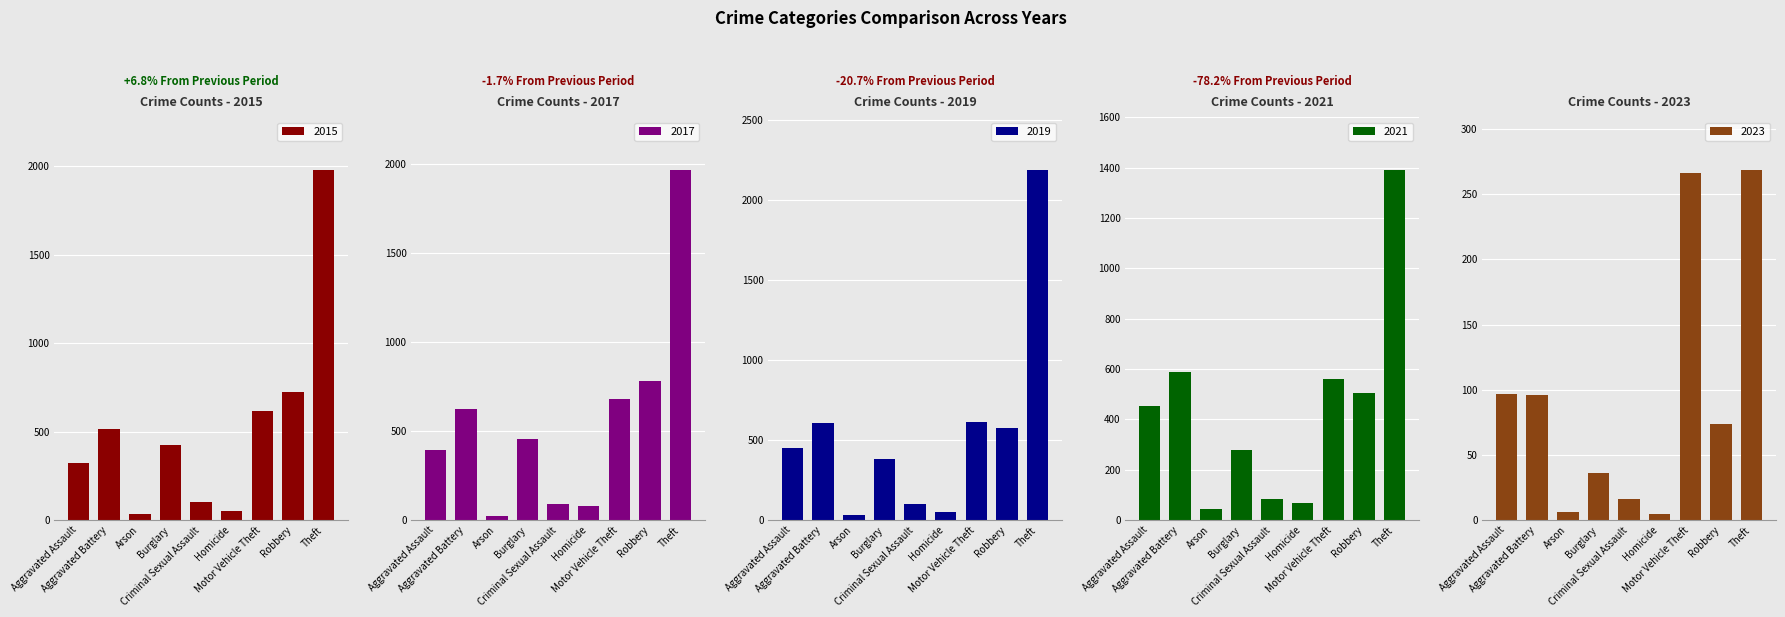

True or false: 2019 has a value of 70 at Homicide.

False